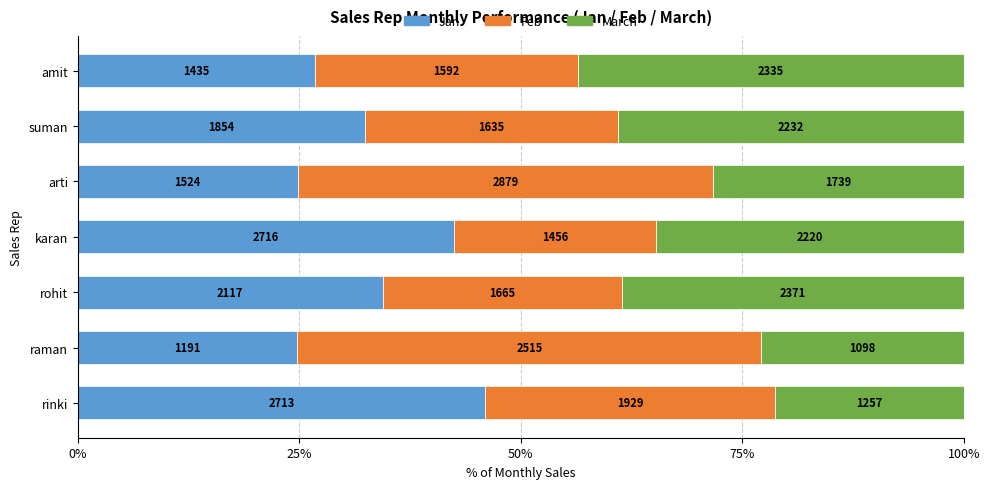

What are all the series names shown in the legend?

Jan, Feb, March